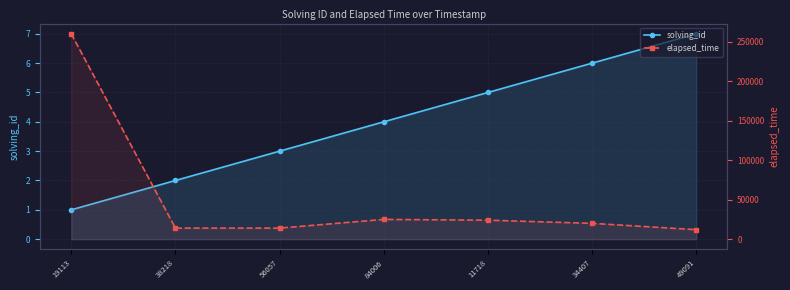

Between 34407 and 49091, which is larger?

49091